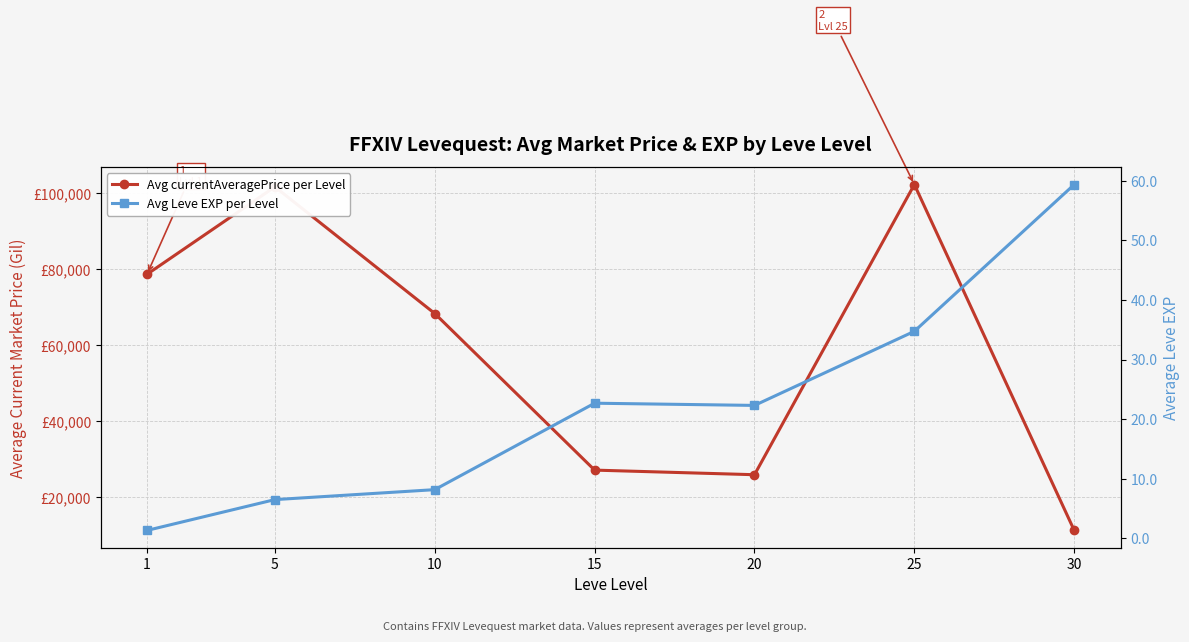

True or false: Avg Leve EXP per Level and Avg currentAveragePrice per Level cross at least once.

False